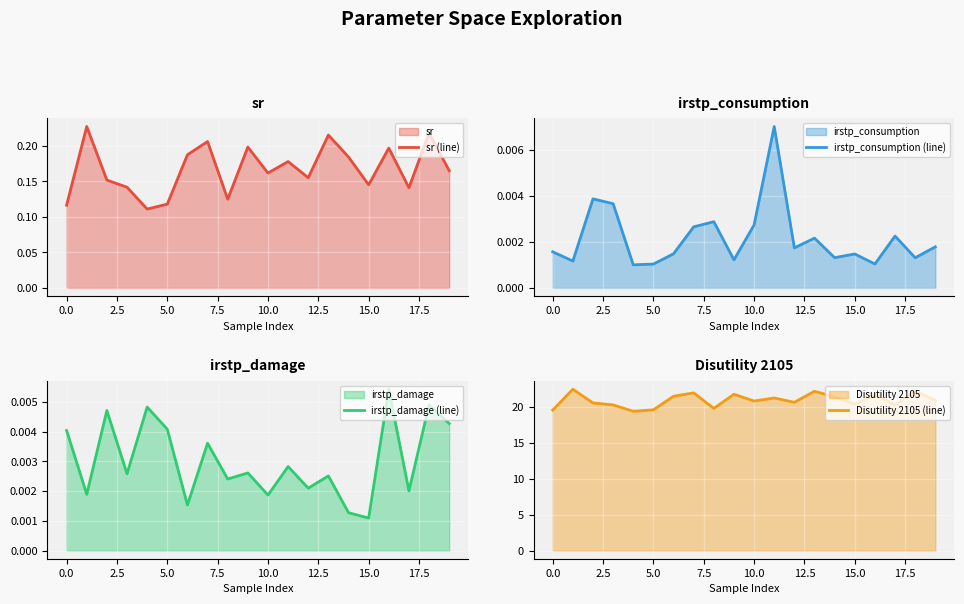

Where is irstp_damage (line) nearest to the value 0?

15.0